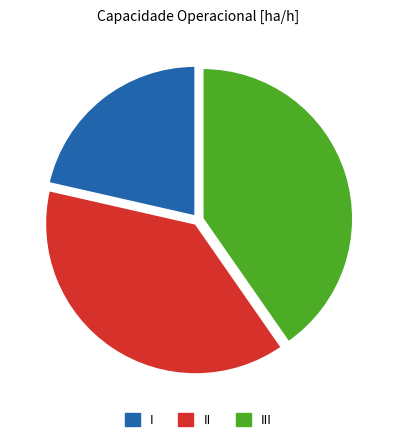

Is II the majority of the pie?

No